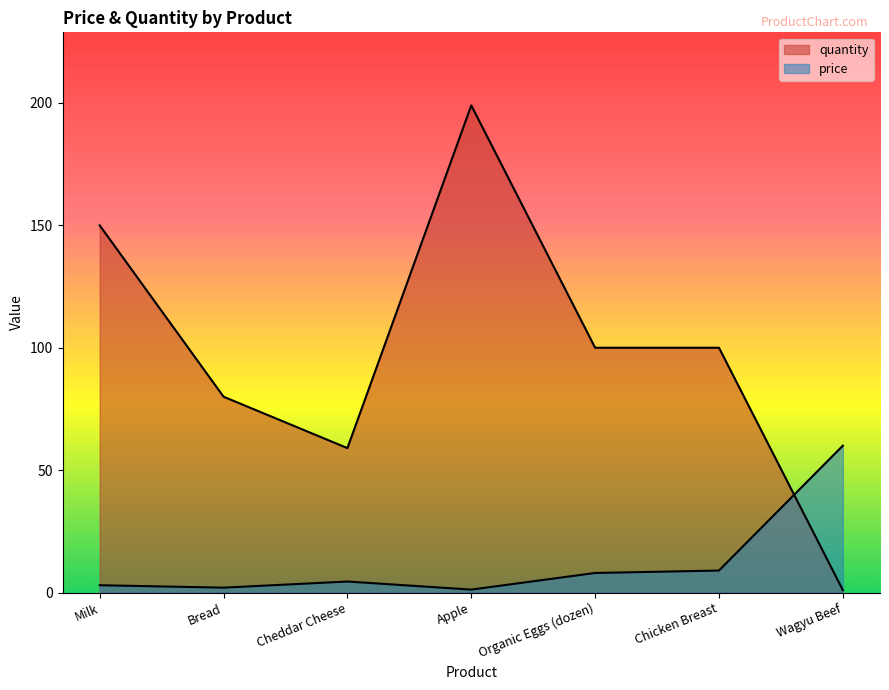

What is the value of the price point at the 3rd from the left?

4.5